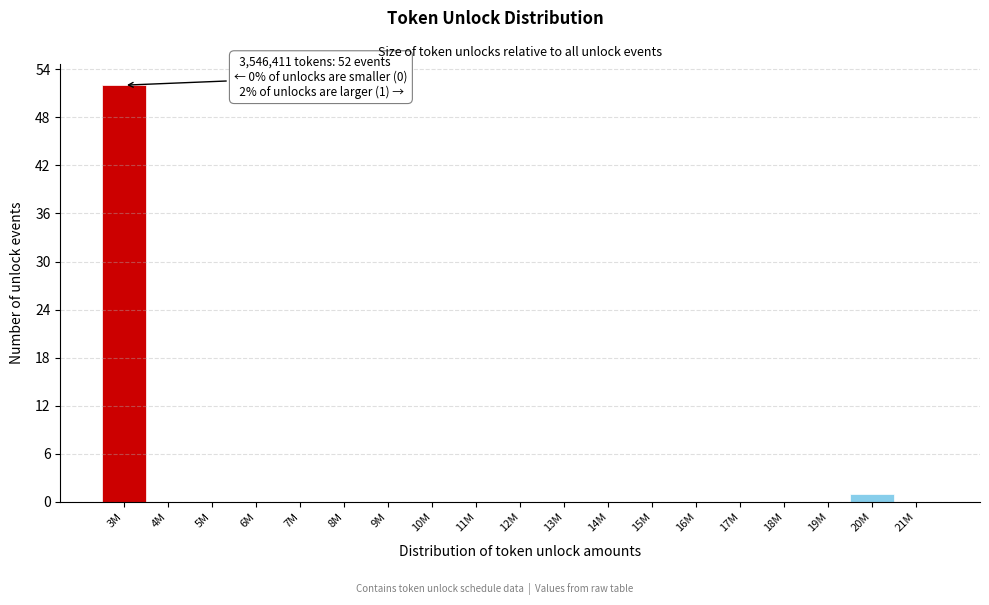

Reading right to left, what are all the values shown in this chart?

21M=0	20M=1	19M=0	18M=0	17M=0	16M=0	15M=0	14M=0	13M=0	12M=0	11M=0	10M=0	9M=0	8M=0	7M=0	6M=0	5M=0	4M=0	3M=52